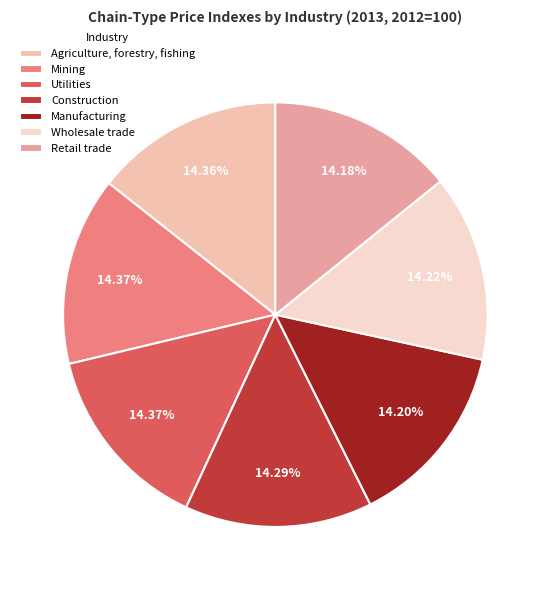

To the nearest percent, what portion does Manufacturing represent?

14%